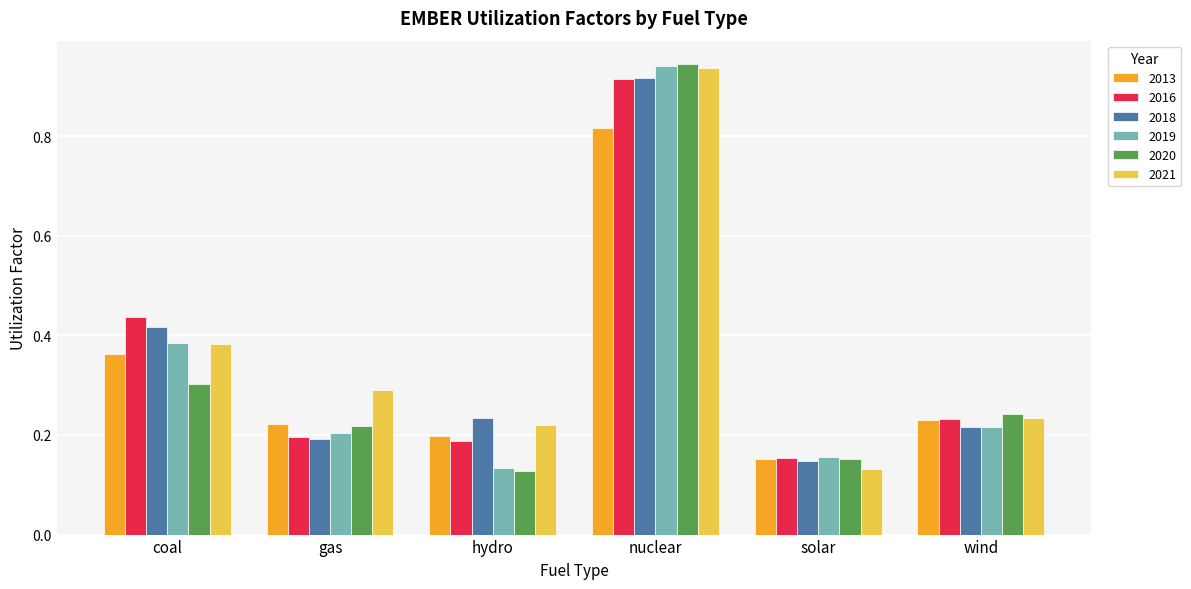

What is the average value of the 2013 series?

0.3